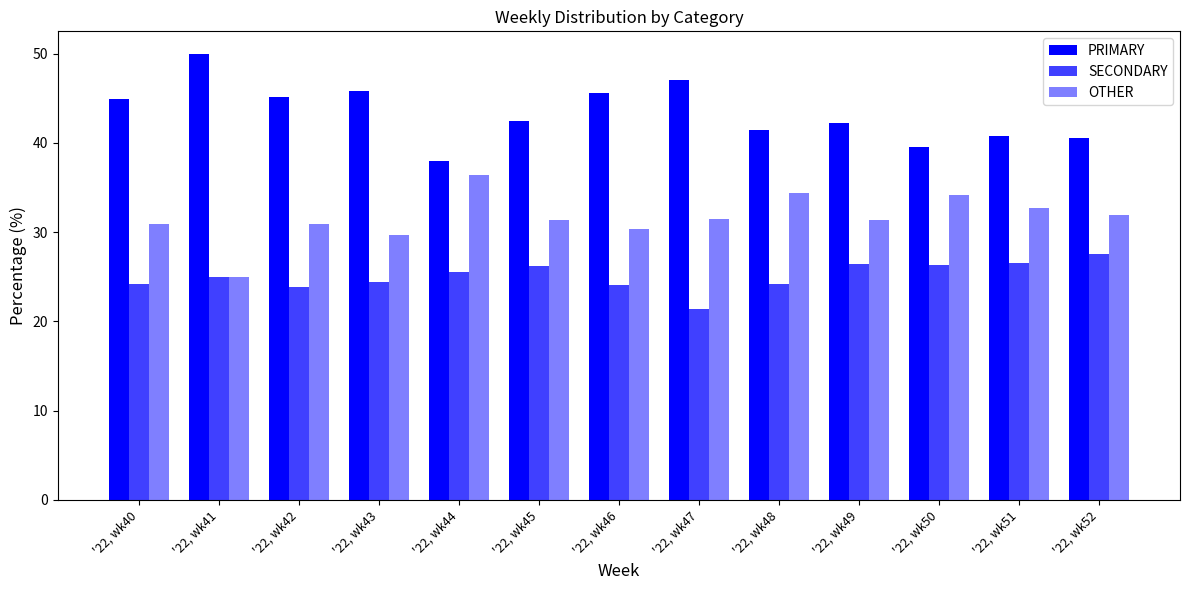

What is the value of the SECONDARY bar at the 13th from the left?

27.5